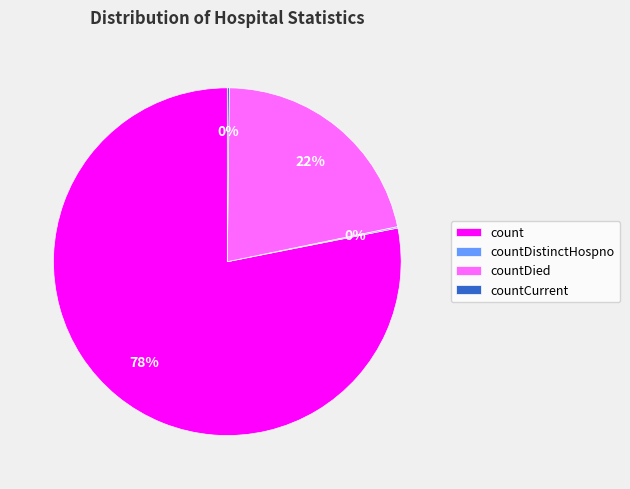

Is it true that count is 78% of the pie?

True